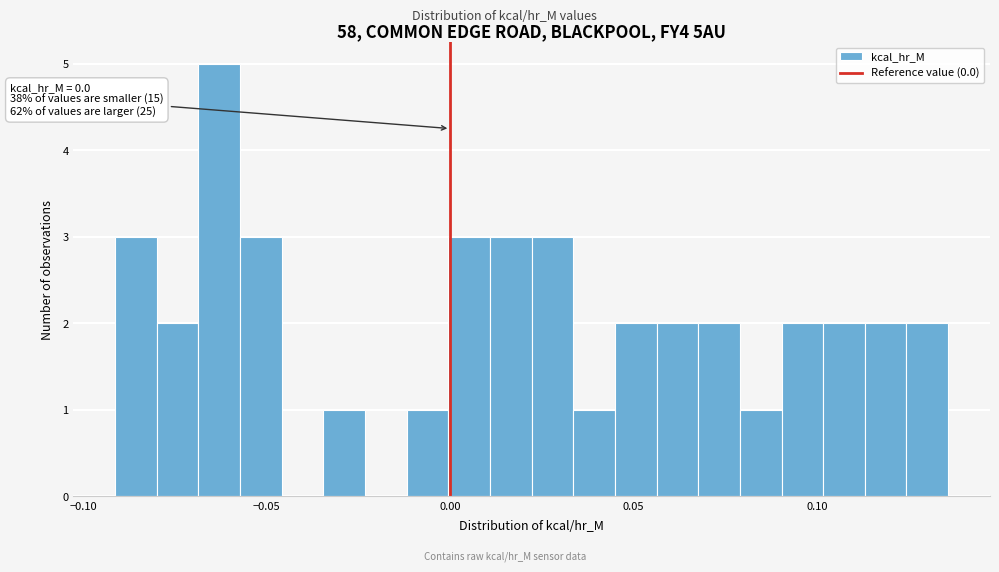

Around what value on the x-axis is the tallest bar? Give the approximate position of its centre, as read against the axis.

-0.065